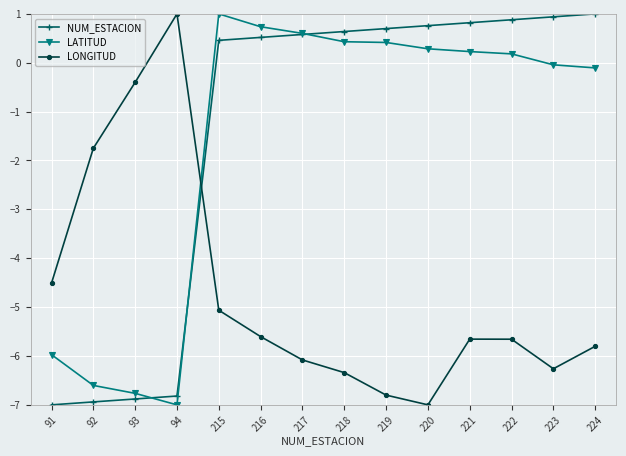

Which category has the highest value in the LONGITUD series?

94